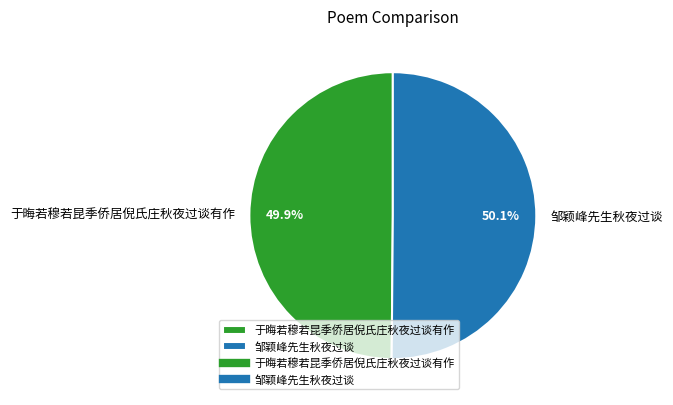

Does any single category account for the majority?

Yes